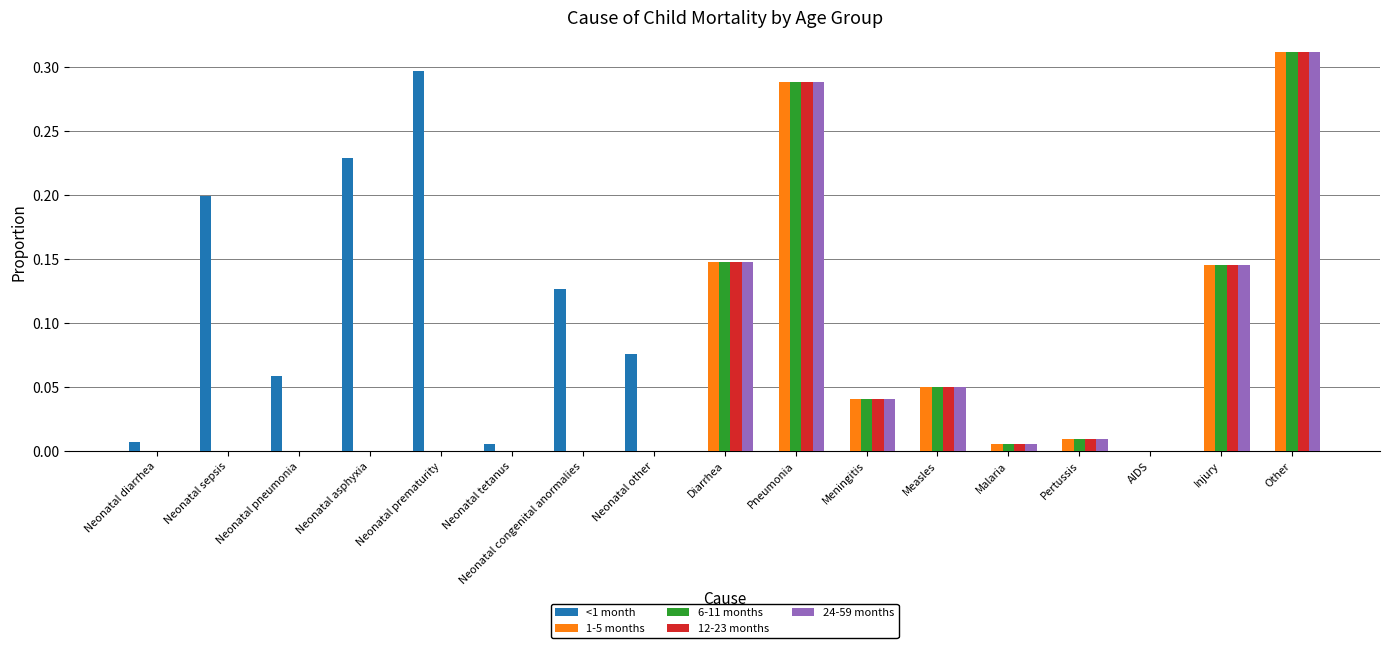

Which label corresponds to the largest value in the chart?

Other